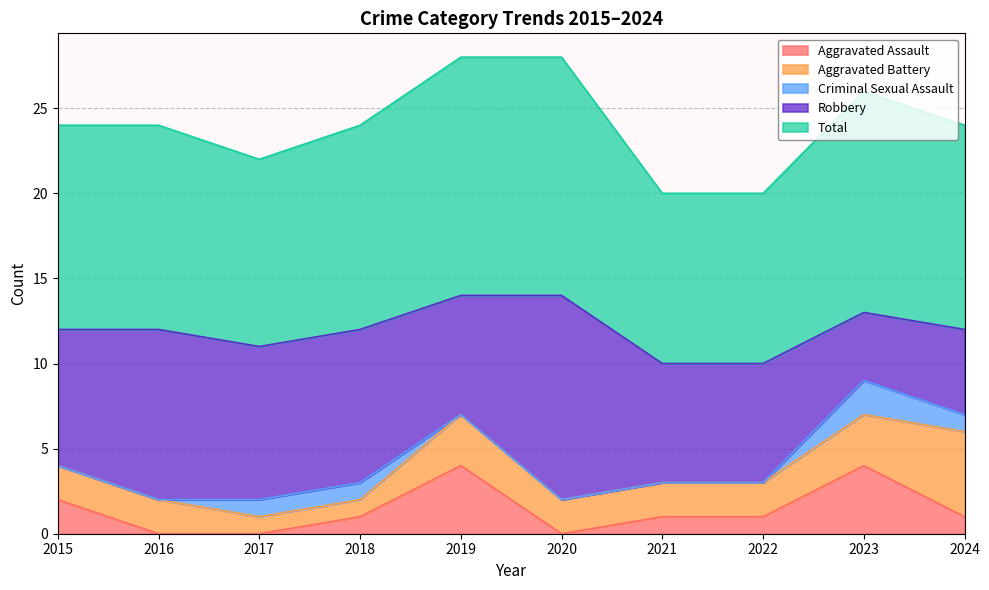

What is the sum of all Robbery values?

78